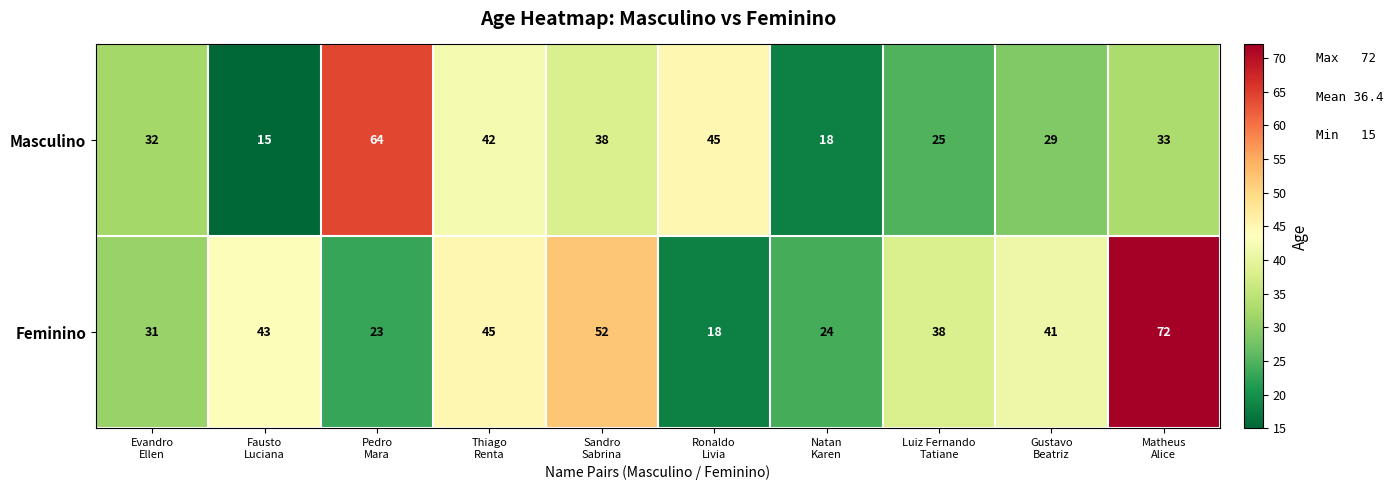

Which series has the largest range (max minus min)?

Feminino